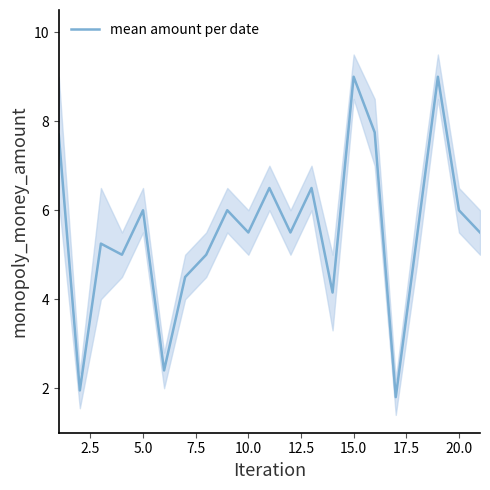

The value of mean amount per date at 15.0 is 9.0. True or false?

True